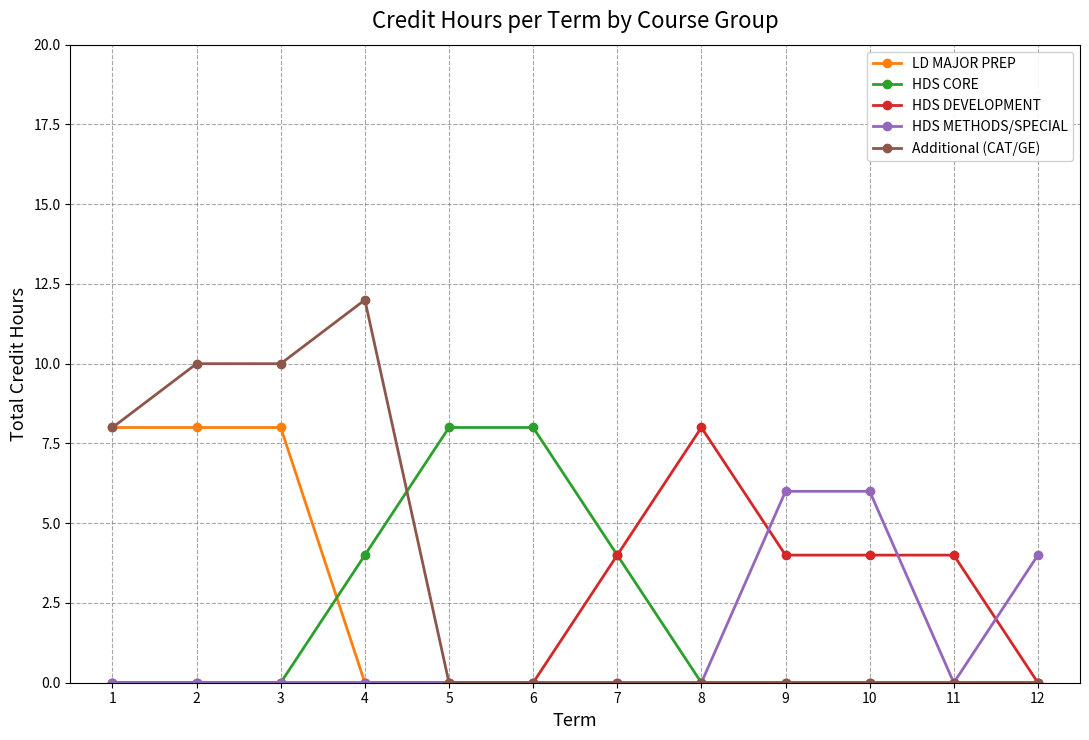

Reading right to left, list all the values displayed in this chart.

LD MAJOR PREP: 0	0	0	0	0	0	0	0	0	8	8	8
HDS CORE: 0	0	0	0	0	4	8	8	4	0	0	0
HDS DEVELOPMENT: 0	4	4	4	8	4	0	0	0	0	0	0
HDS METHODS/SPECIAL: 4	0	6	6	0	0	0	0	0	0	0	0
Additional (CAT/GE): 0	0	0	0	0	0	0	0	12	10	10	8